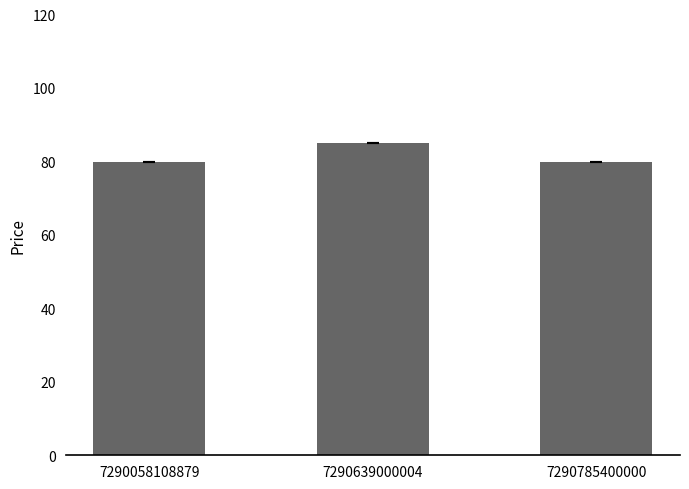

Count the number of data series in this chart.

1